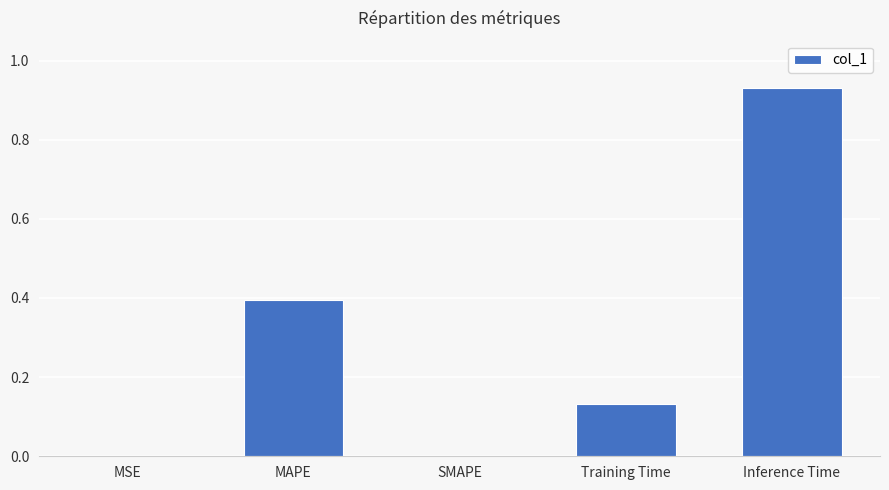

The value at Inference Time is 0.2. True or false?

False